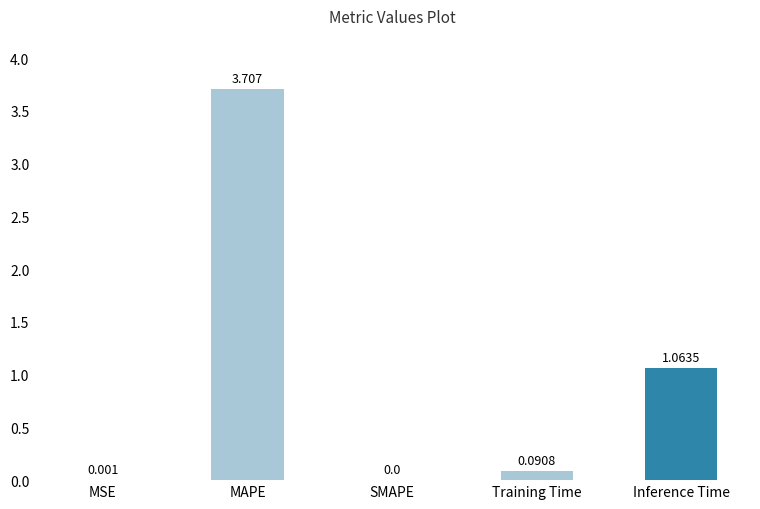

Are the bars horizontal?

No